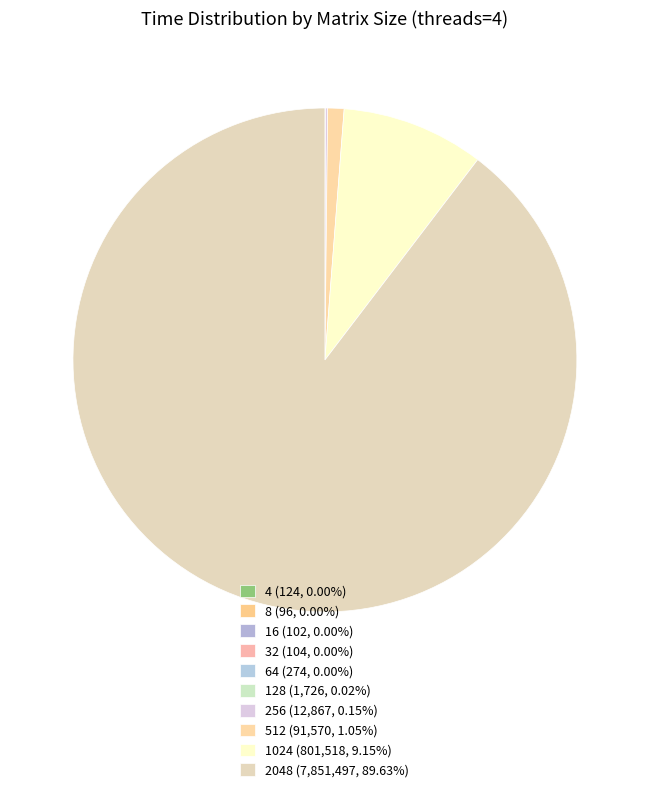

Which slice is the largest?

2048